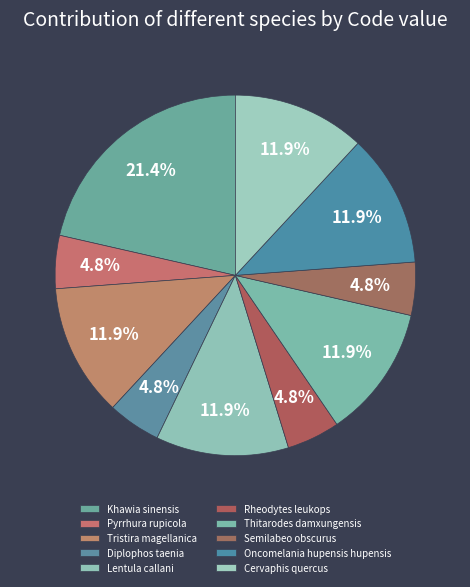

Count the number of slices in the pie.

10